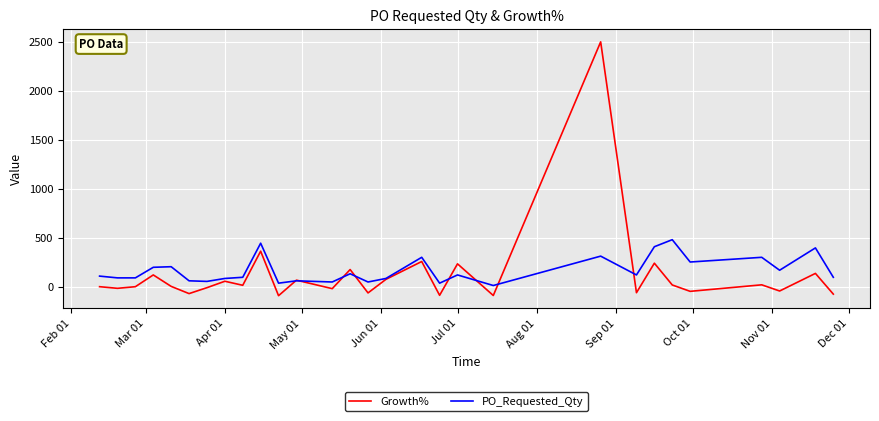

What is the smallest value displayed?

-91.9